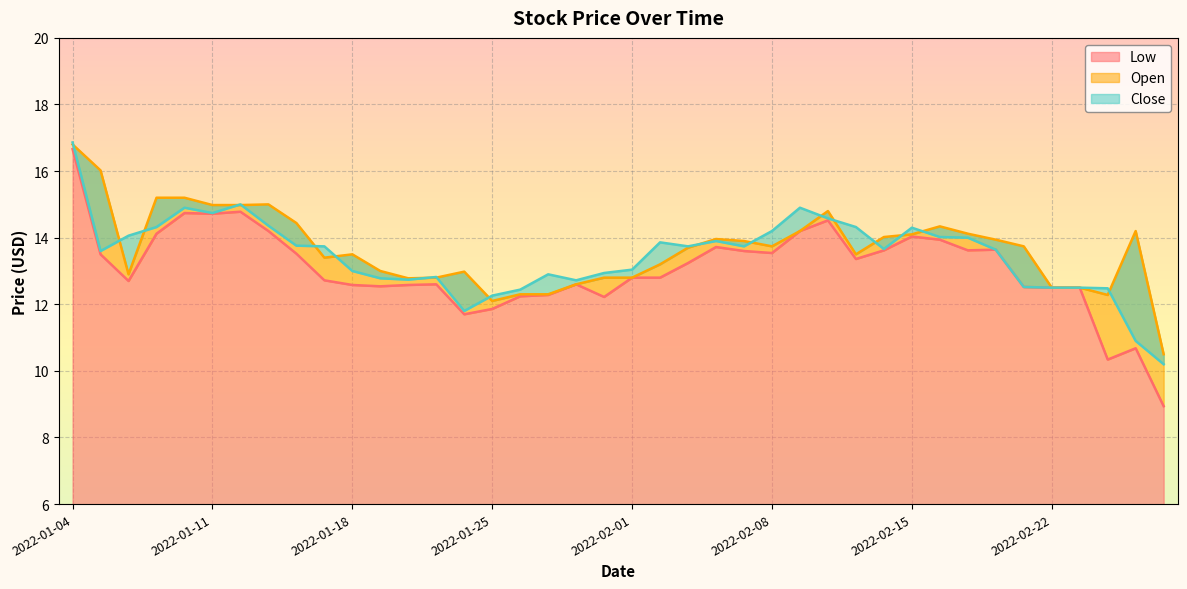

What is the difference between the Open values at 2022-02-01 and 2022-01-07?

2.4